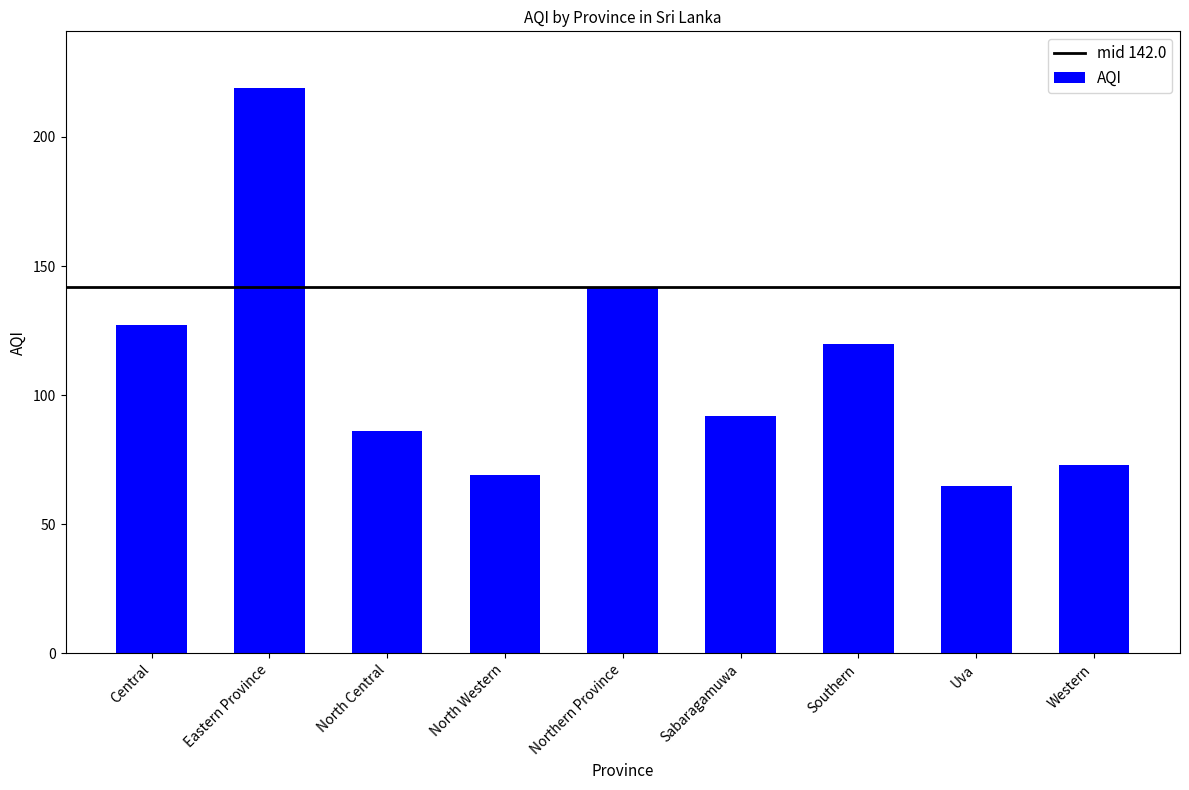

What is the sum of all values?

993